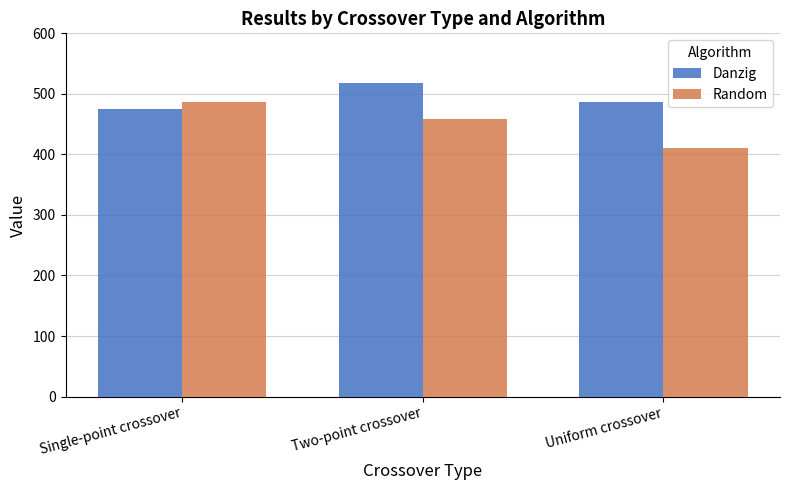

What is the value of the Danzig bar at the 3rd from the left?

486